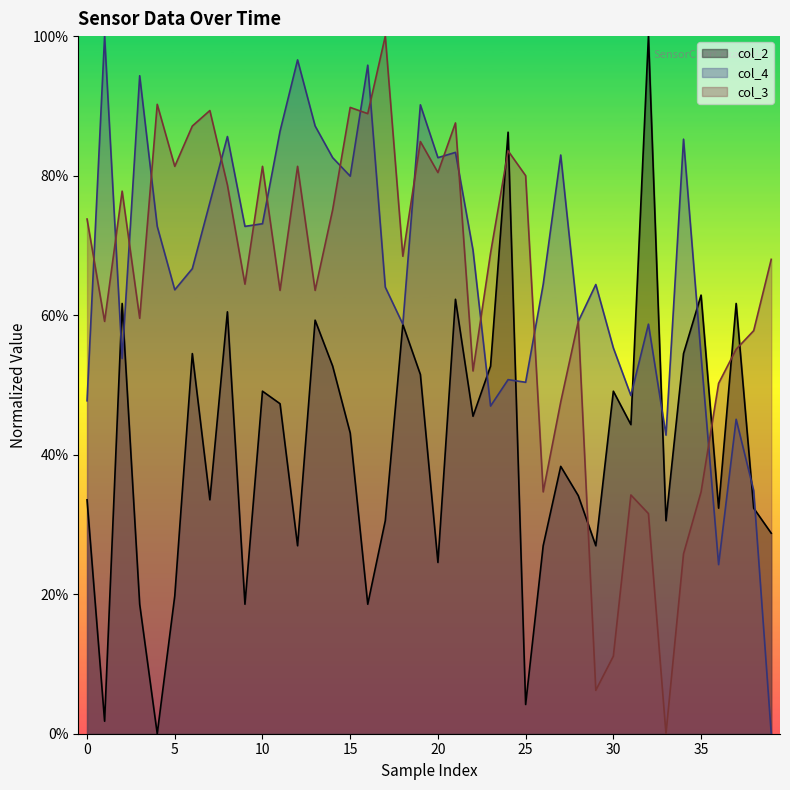

Reading left to right, list all the values displayed in this chart.

col_2: 0.3	0.0	0.6	0.2	0.0	0.2	0.5	0.3	0.6	0.2	0.5	0.5	0.3	0.6	0.5	0.4	0.2	0.3	0.6	0.5	0.2	0.6	0.5	0.5	0.9	0.0	0.3	0.4	0.3	0.3	0.5	0.4	1.0	0.3	0.5	0.6	0.3	0.6	0.3	0.3
col_4: 0.5	1.0	0.5	0.9	0.7	0.6	0.7	0.8	0.9	0.7	0.7	0.9	1.0	0.9	0.8	0.8	1.0	0.6	0.6	0.9	0.8	0.8	0.7	0.5	0.5	0.5	0.6	0.8	0.6	0.6	0.6	0.5	0.6	0.4	0.9	0.5	0.2	0.5	0.3	0.0
col_3: 0.7	0.6	0.8	0.6	0.9	0.8	0.9	0.9	0.8	0.6	0.8	0.6	0.8	0.6	0.8	0.9	0.9	1.0	0.7	0.8	0.8	0.9	0.5	0.7	0.8	0.8	0.3	0.5	0.6	0.1	0.1	0.3	0.3	0.0	0.3	0.3	0.5	0.6	0.6	0.7